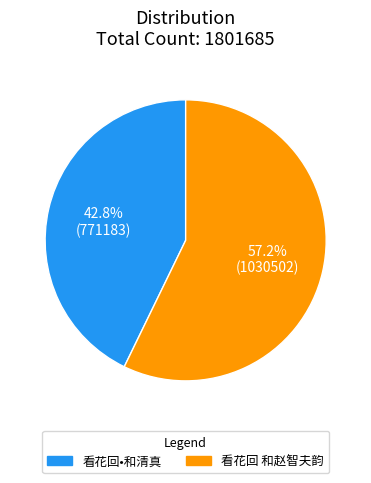

To the nearest percent, what is the average slice percentage?

50%